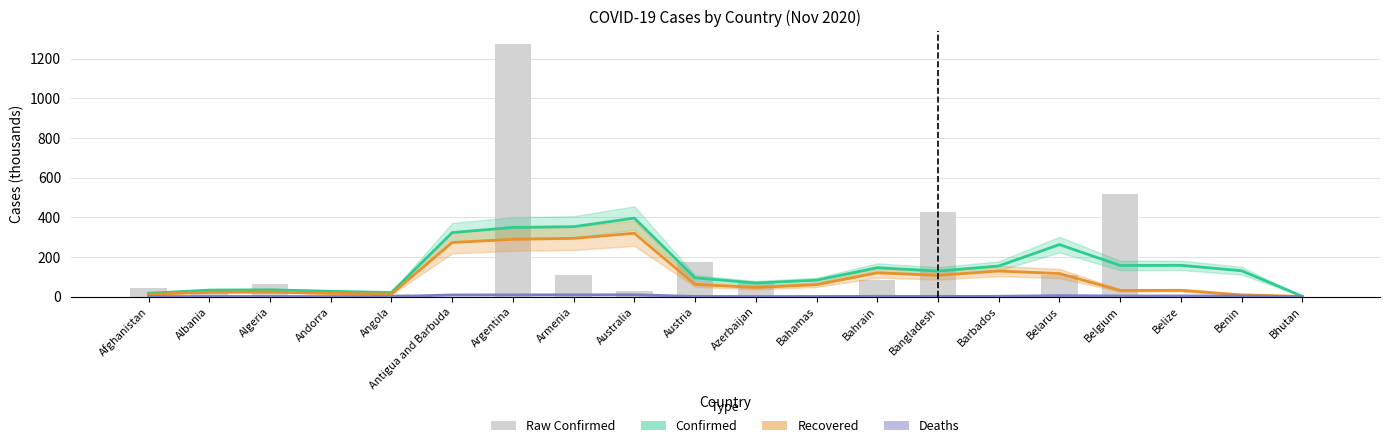

Where does the Recovered (trend) series first go above 60?

Antigua and Barbuda